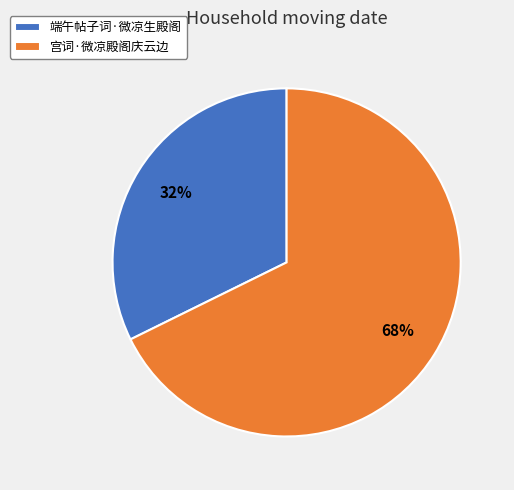

What is the ratio of the value at 宫词·微凉殿阁庆云边 to the value at 端午帖子词·微凉生殿阁?

2.1